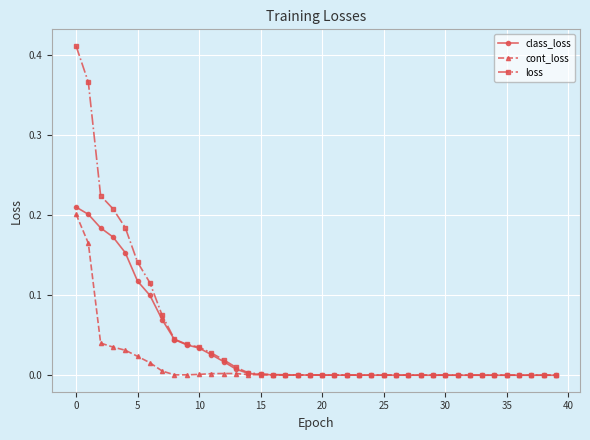

Which series has the widest spread of values?

loss